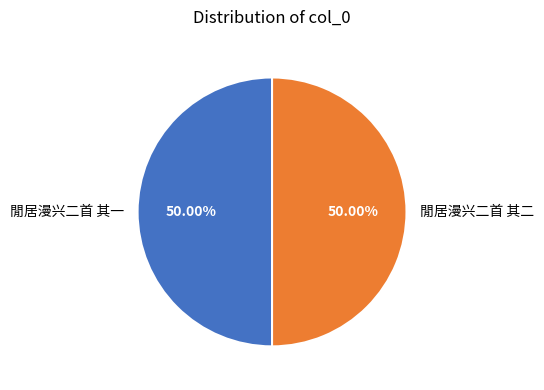

Combined, do 閒居漫兴二首 其二 and 閒居漫兴二首 其一 account for over 50%?

Yes